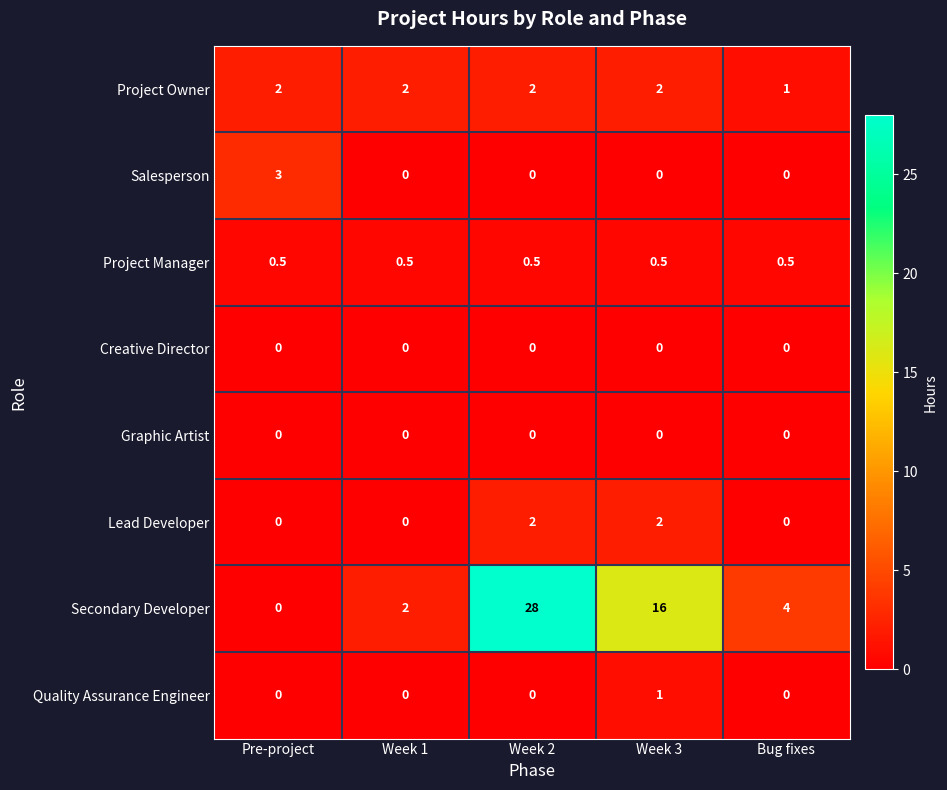

What is the maximum value shown in the chart?

28.0